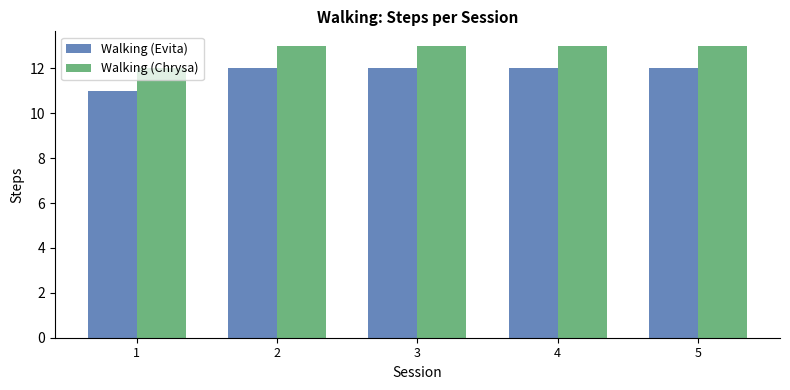

Which series has the largest total across all categories?

Walking (Chrysa)